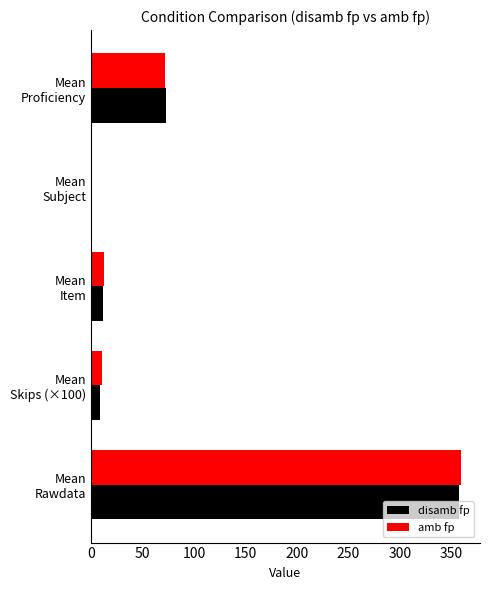

What is the sum of all amb fp values?

457.1